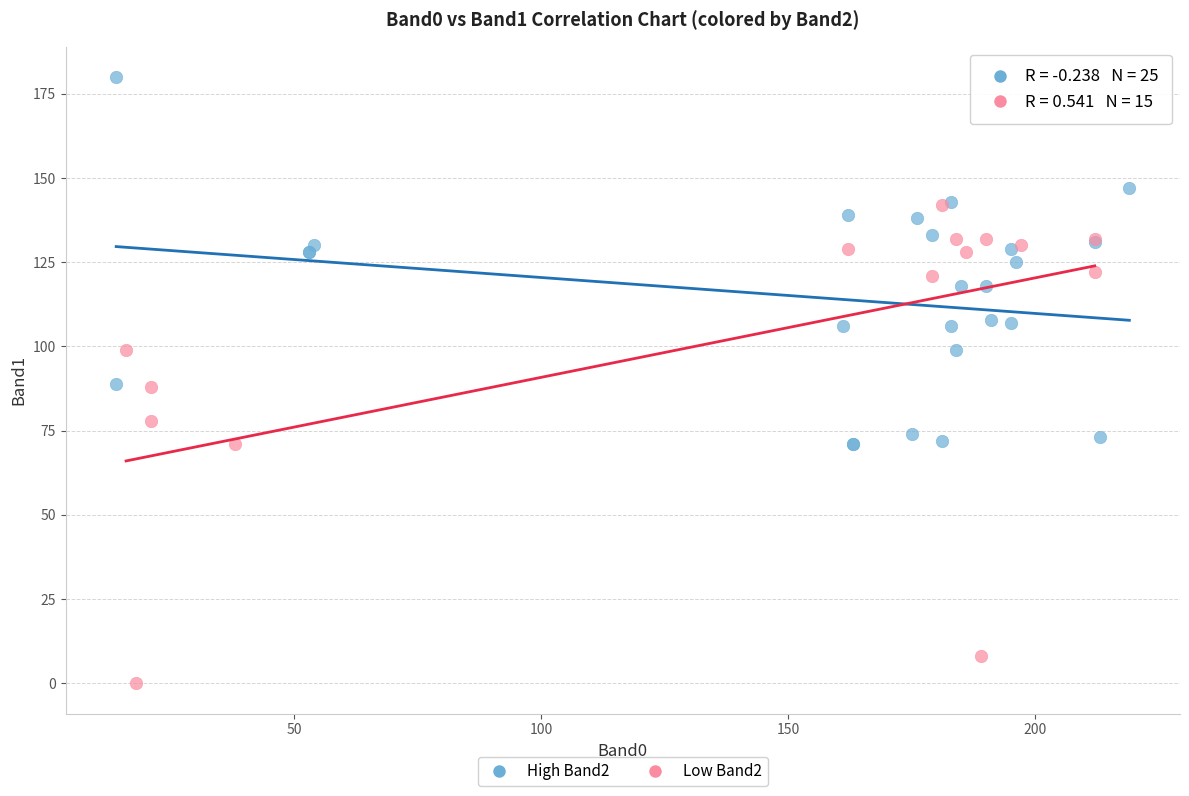

Which series reaches the minimum Y coordinate?

Low Band2